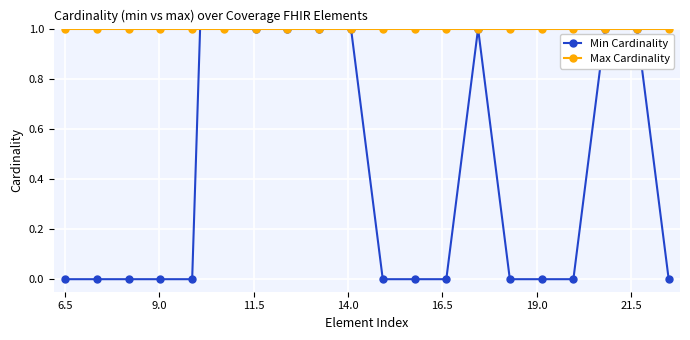

Which series has the largest range (max minus min)?

Min Cardinality